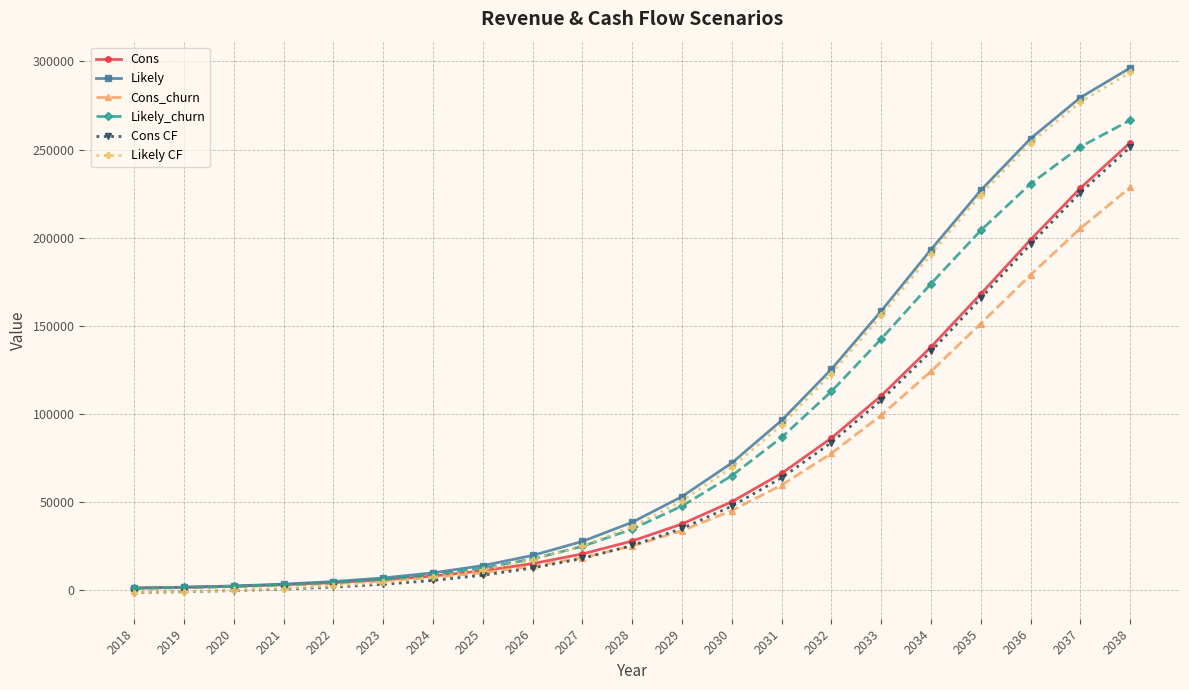

The value of Cons_churn at 2028 is 11911.8. True or false?

False